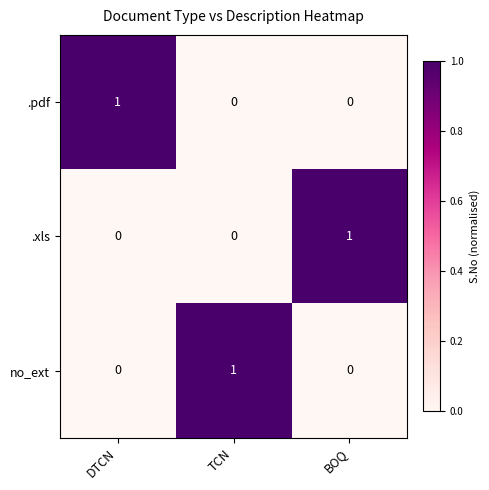

The value of .pdf at BOQ is 0. True or false?

True